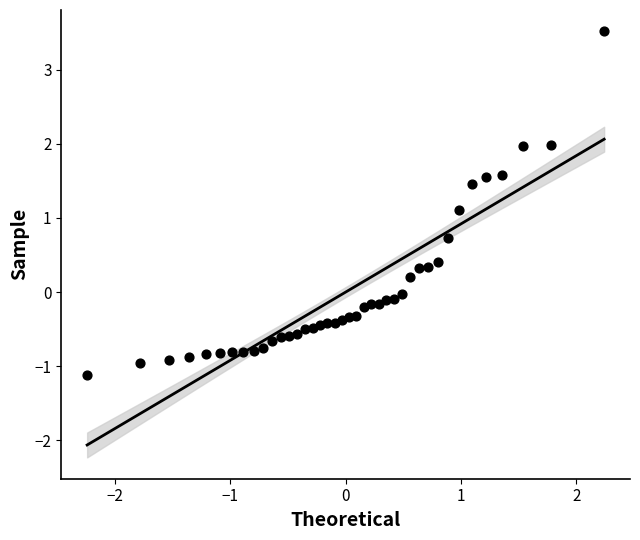

What is the range of Y values (max minus min)?

4.6